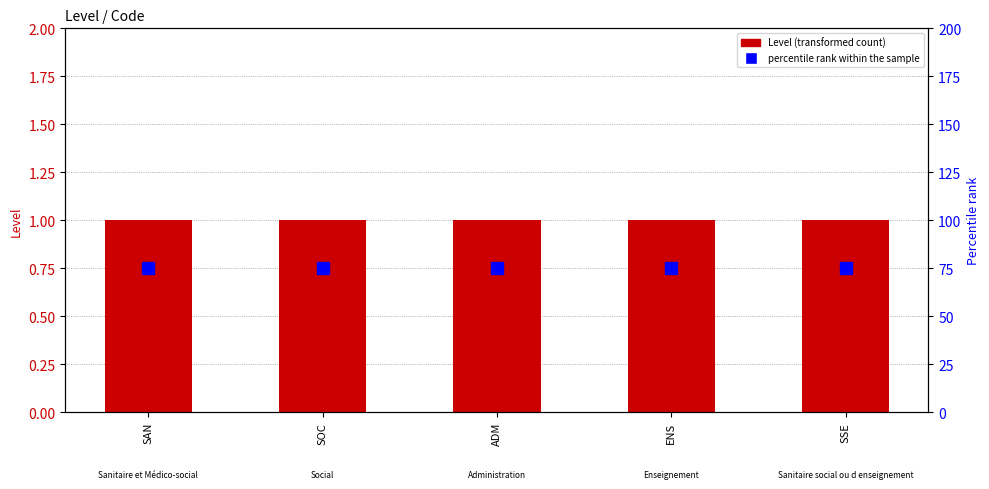

What is the spread (max minus min) of values at SAN?

74